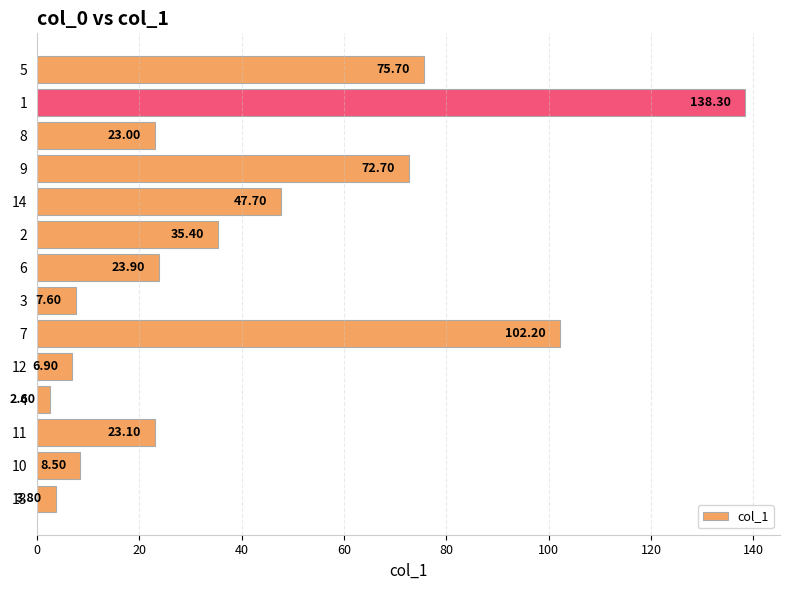

Rank the categories by value from highest to lowest.

1, 7, 5, 9, 14, 2, 6, 11, 8, 10, 3, 12, 13, 4